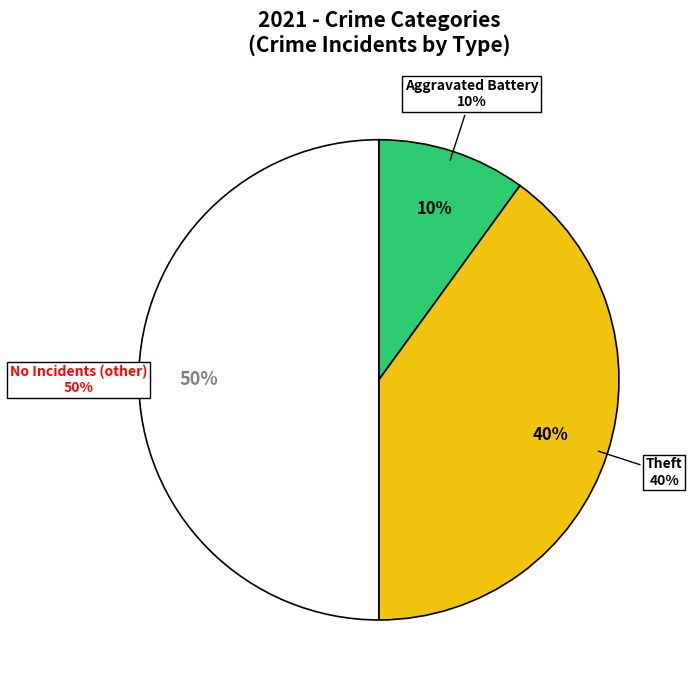

Is it true that Robbery is 9% of the pie?

False